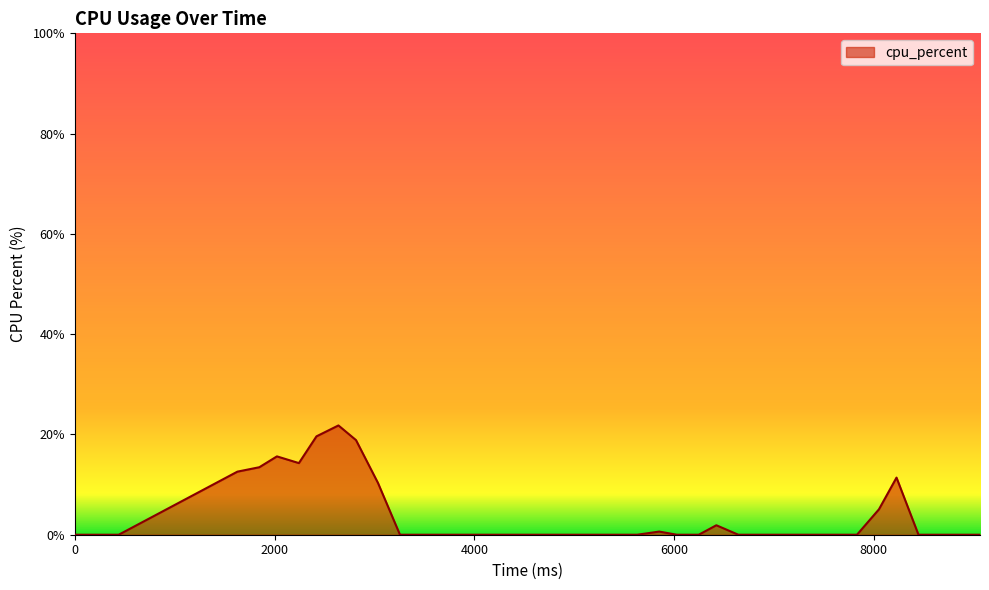

What is the greatest value displayed?

21.8